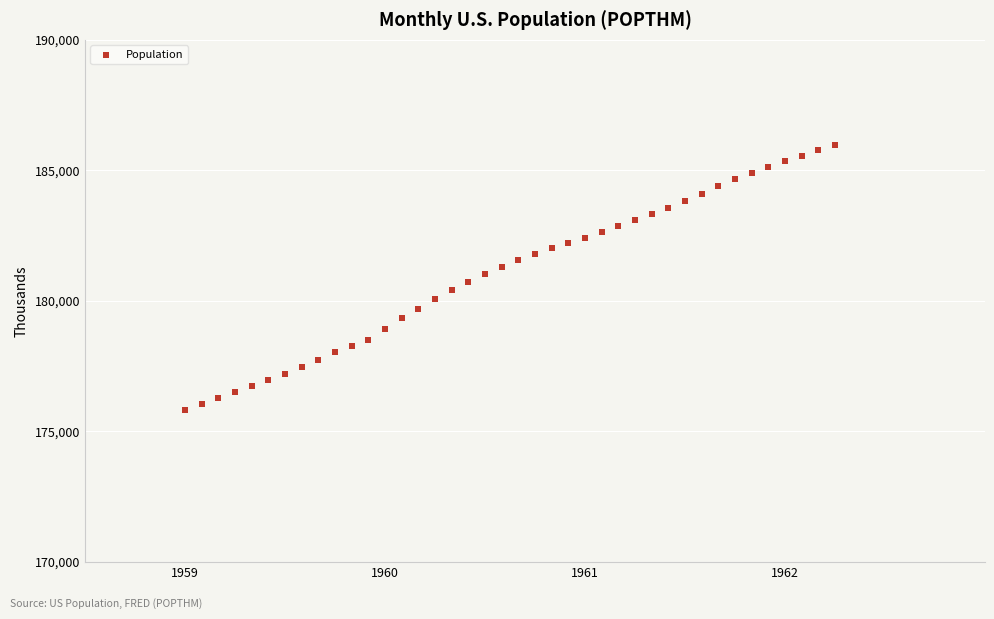

What is the range of Y values (max minus min)?

10163